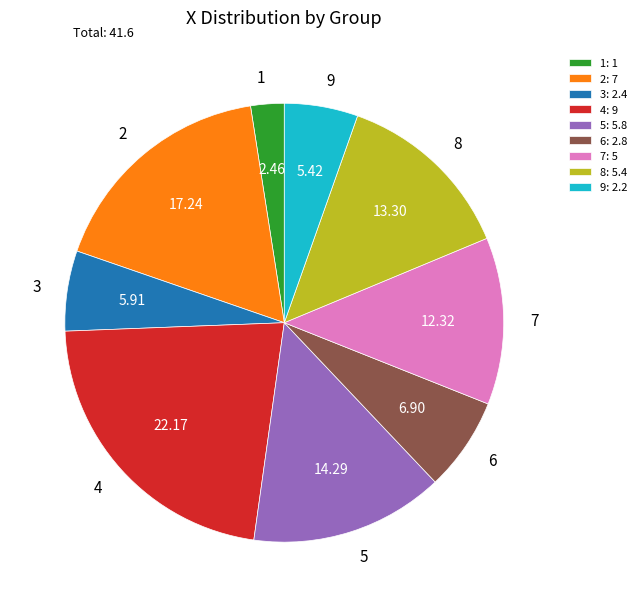

How many segments does this pie chart have?

9